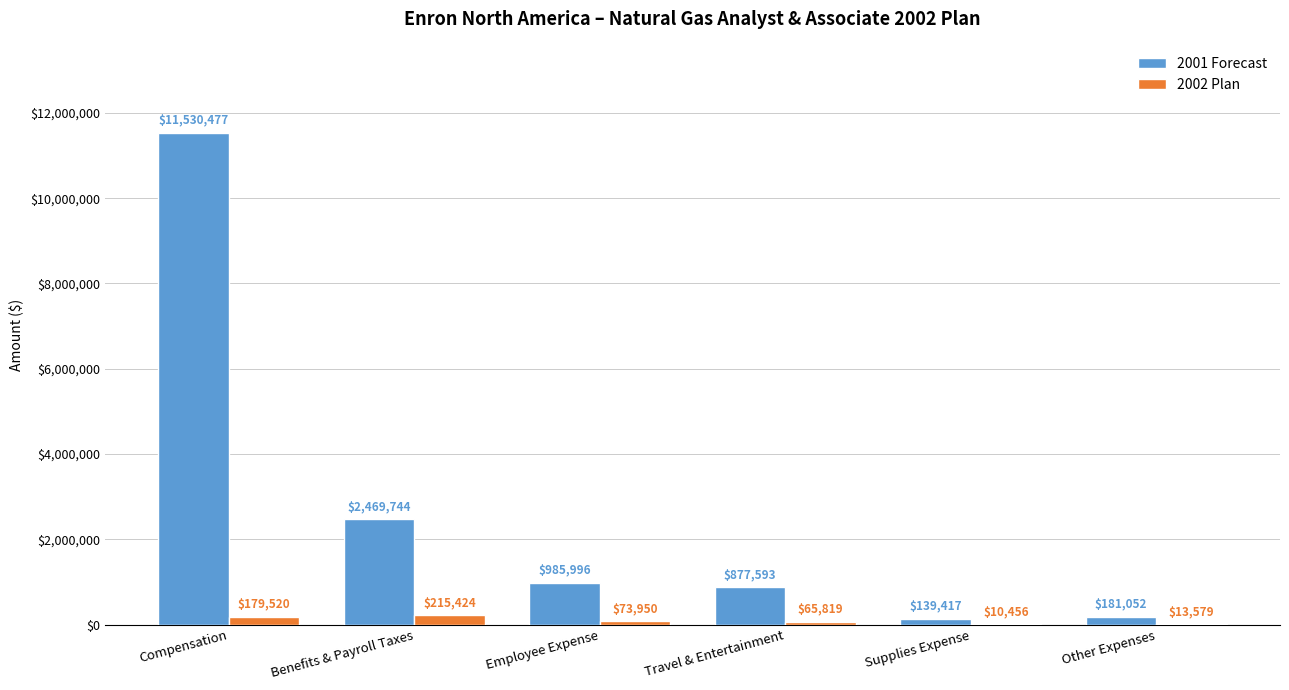

Are the bars grouped side by side (vs. stacked)?

Yes